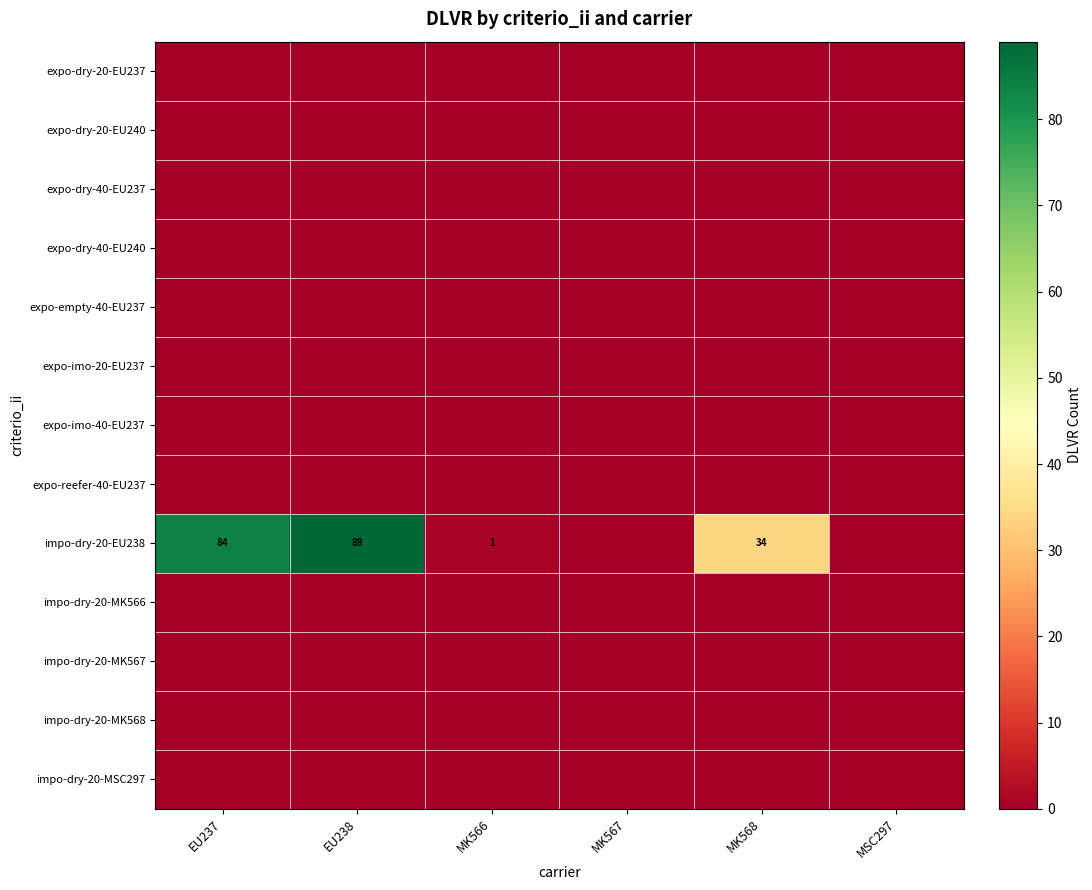

How many distinct data groups are displayed?

13